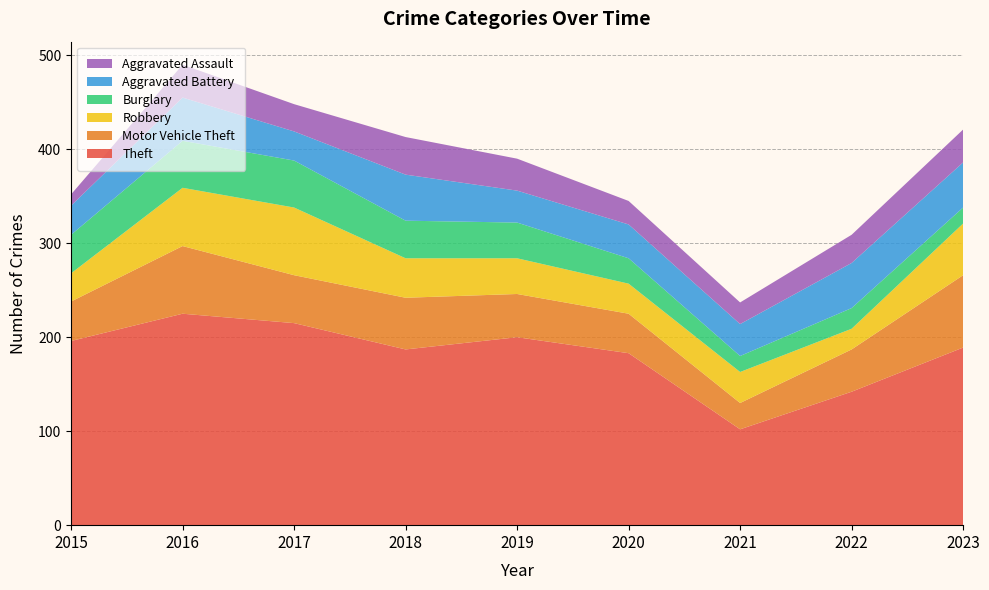

Reading left to right, list all the values displayed in this chart.

Theft: 2015=196	2016=225	2017=215	2018=187	2019=200	2020=183	2021=102	2022=142	2023=189
Motor Vehicle Theft: 2015=42	2016=72	2017=51	2018=55	2019=46	2020=42	2021=28	2022=45	2023=77
Robbery: 2015=30	2016=62	2017=72	2018=42	2019=38	2020=32	2021=33	2022=22	2023=55
Burglary: 2015=41	2016=50	2017=50	2018=40	2019=38	2020=27	2021=17	2022=22	2023=17
Aggravated Battery: 2015=31	2016=46	2017=31	2018=49	2019=34	2020=36	2021=34	2022=48	2023=48
Aggravated Assault: 2015=12	2016=35	2017=29	2018=40	2019=34	2020=25	2021=23	2022=30	2023=35